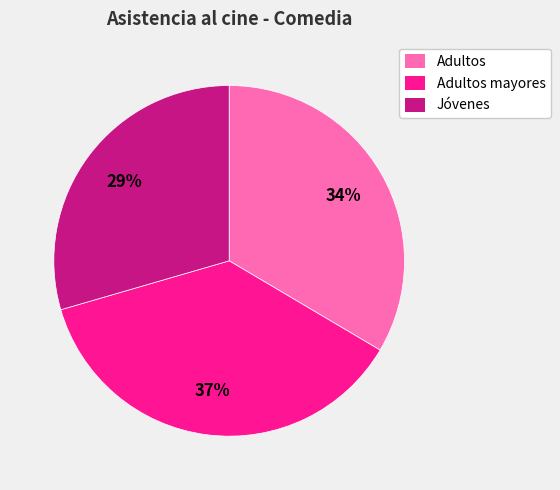

Is there a majority slice in this chart?

No